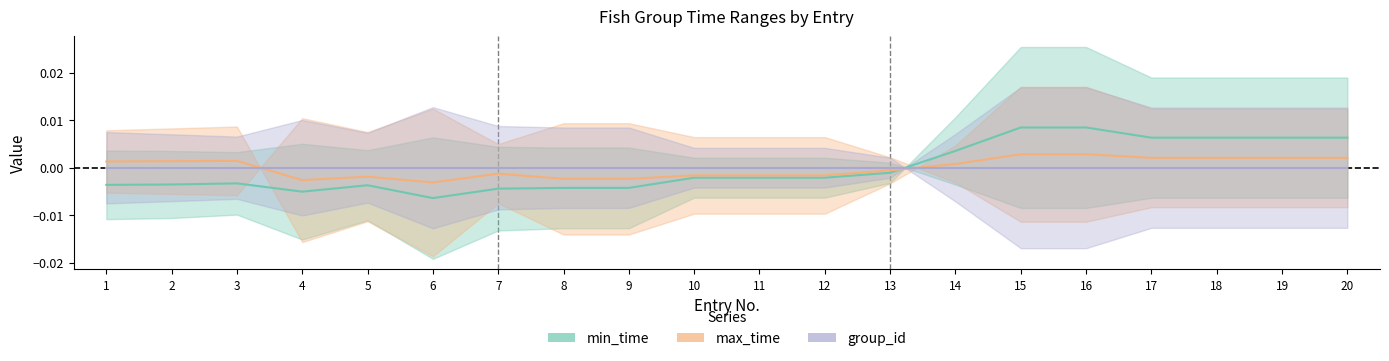

At which category does min_time reach its first local valley?

4